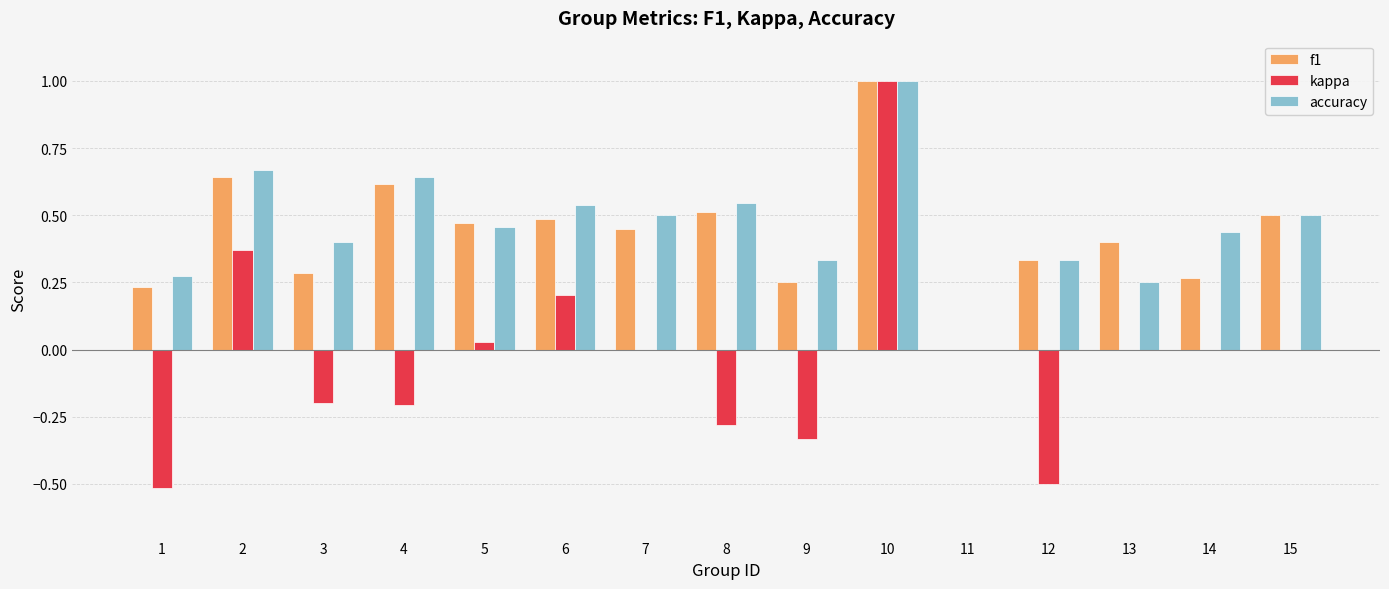

Between 9 and 10, which series saw the biggest shift?

kappa